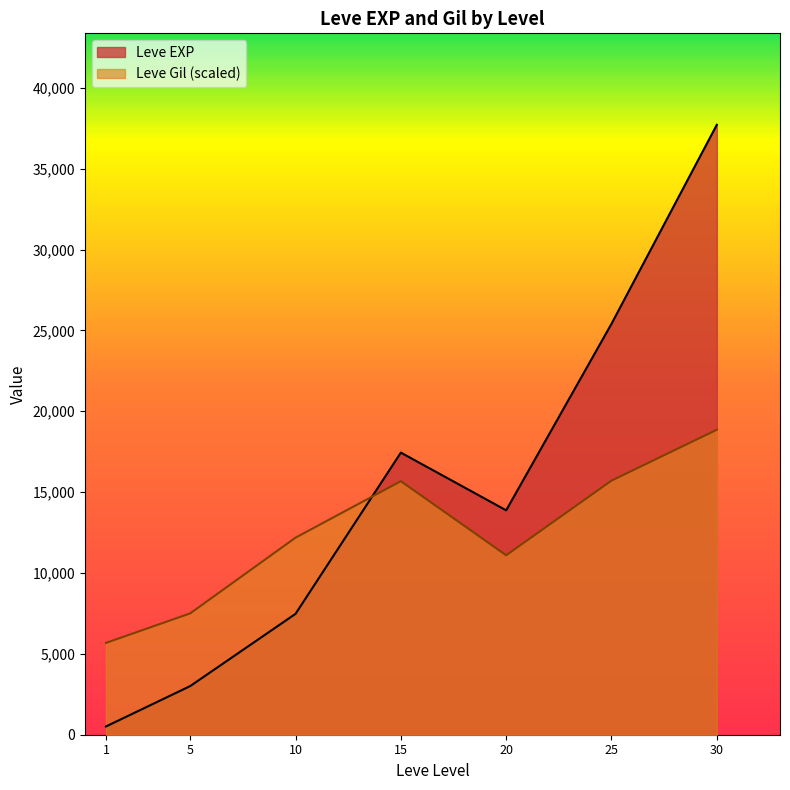

At which label does Leve Gil first exceed 223?

10